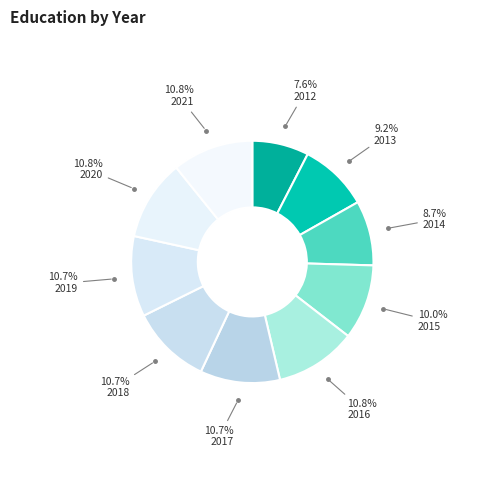

Rank the categories by value from lowest to highest.

2012, 2014, 2013, 2015, 2017, 2018, 2019, 2020, 2021, 2016